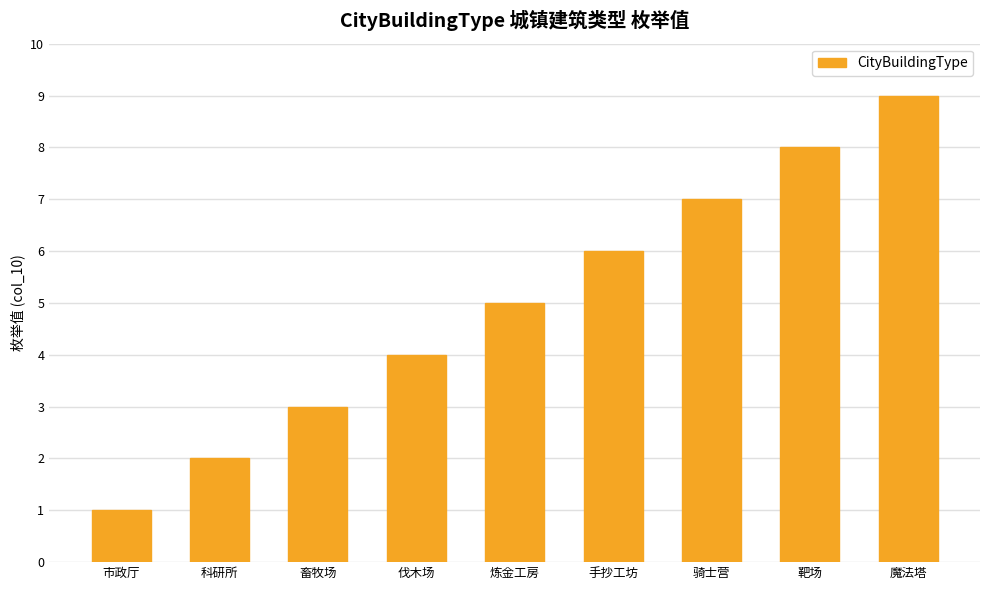

Does the chart contain stacked bars?

No